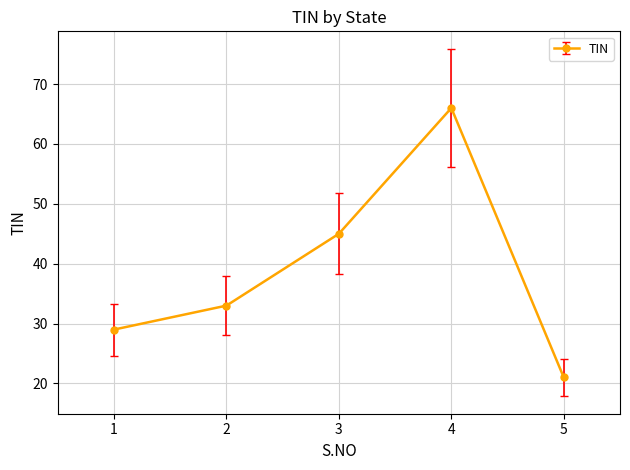

What is the maximum value shown in the chart?

66